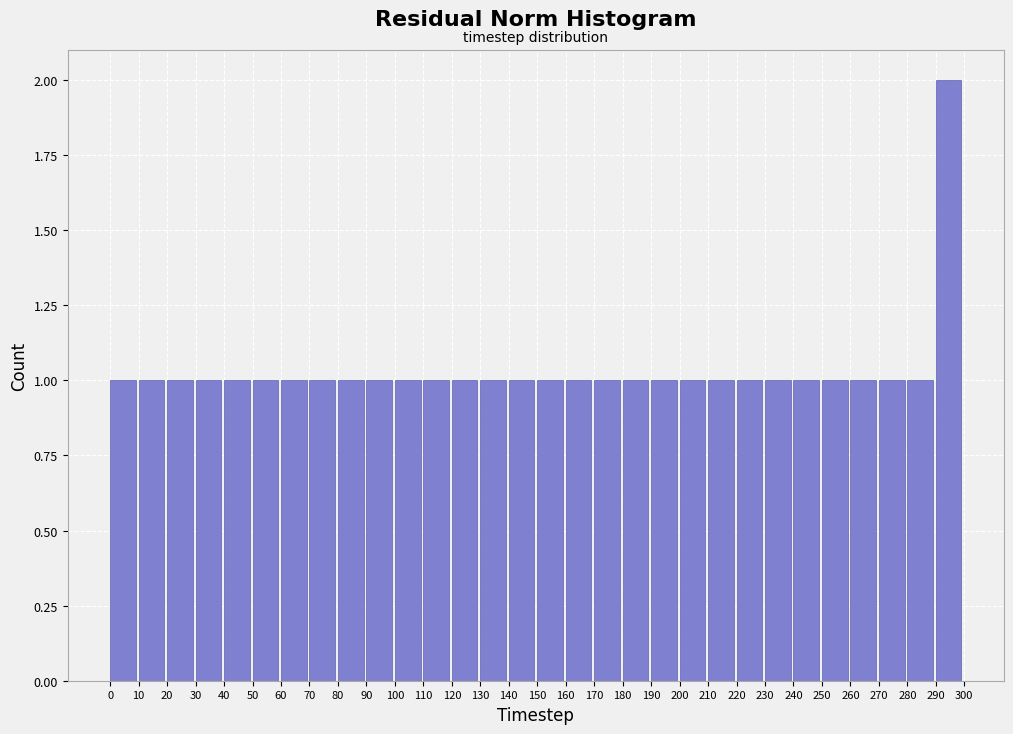

What is the height of the bar covering 210 to 220 on the x-axis? The values are not printed on the chart, so give them approximately, as read against the axis.

1